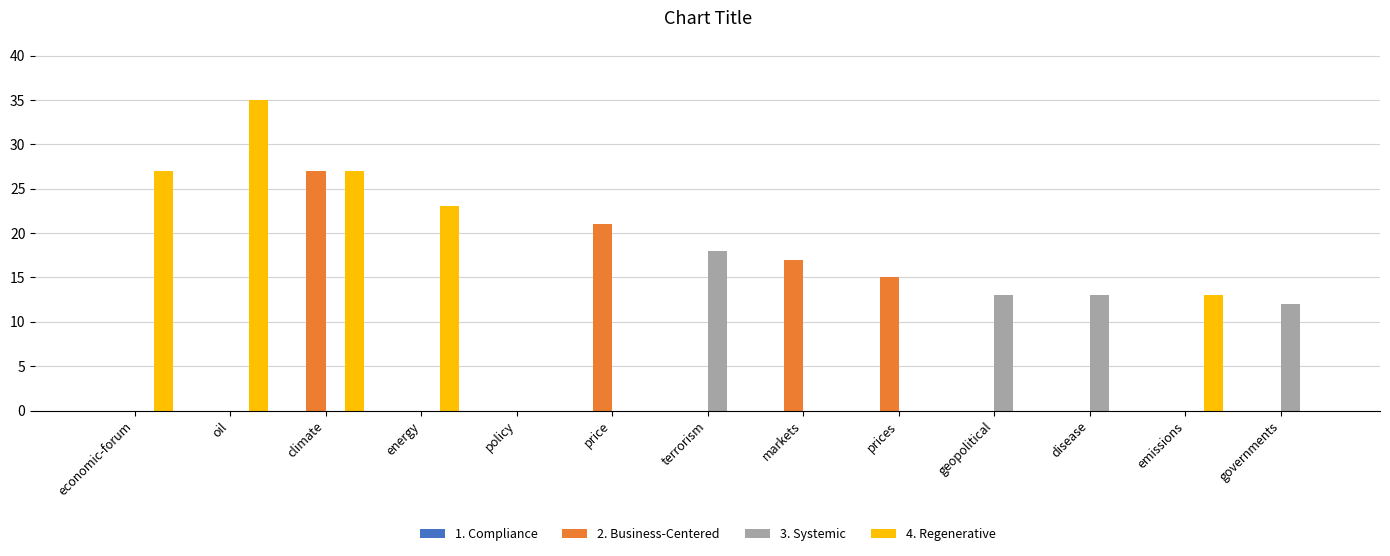

How many groups of bars are there?

13